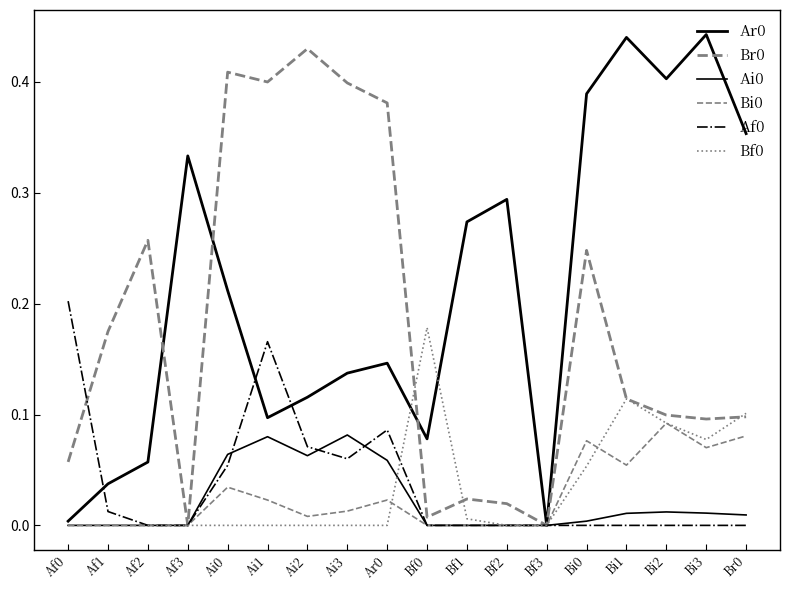

Does the chart have visible grid lines?

No